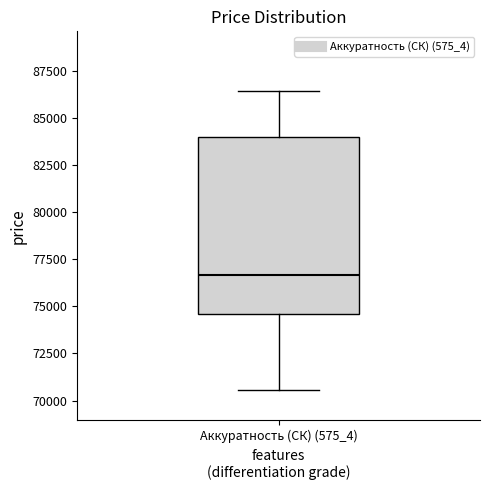

Read this box plot against the y-axis: the position of the median line, the range covered by the box, and the ends of both whiskers. The values are not printed on the chart, so give them approximately, as read against the axis.

median 76500, box 74500 to 84000, whiskers 70500 to 86500